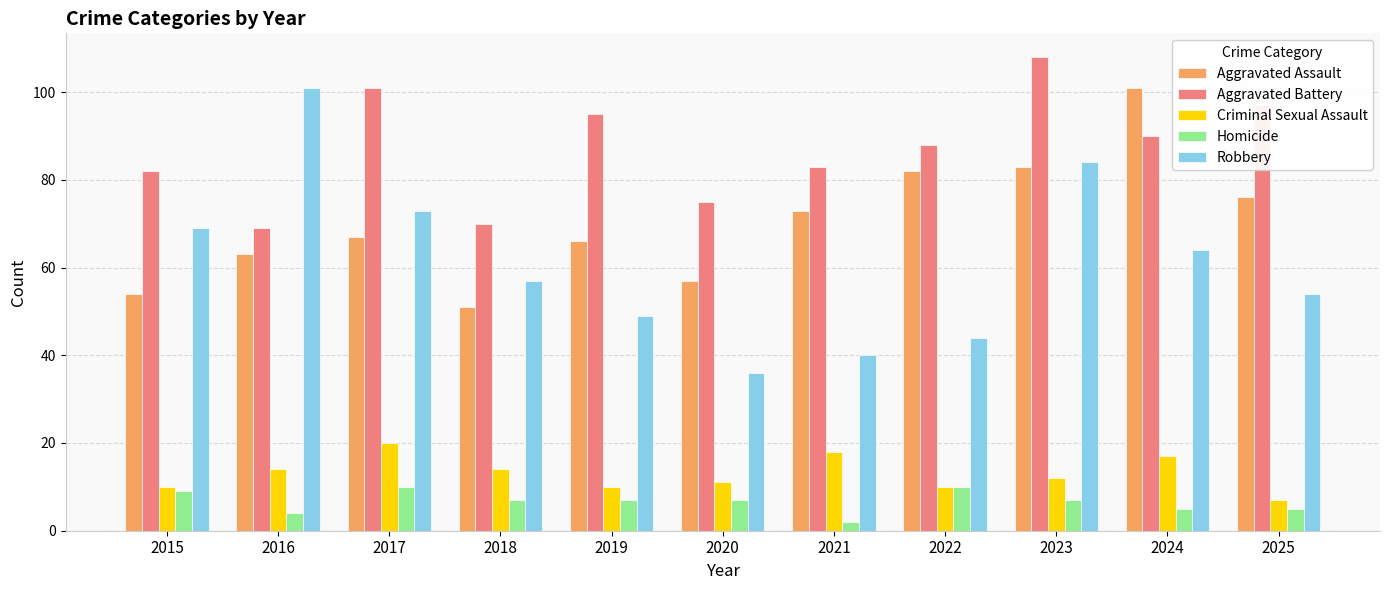

Read the Homicide value at 2022.

10